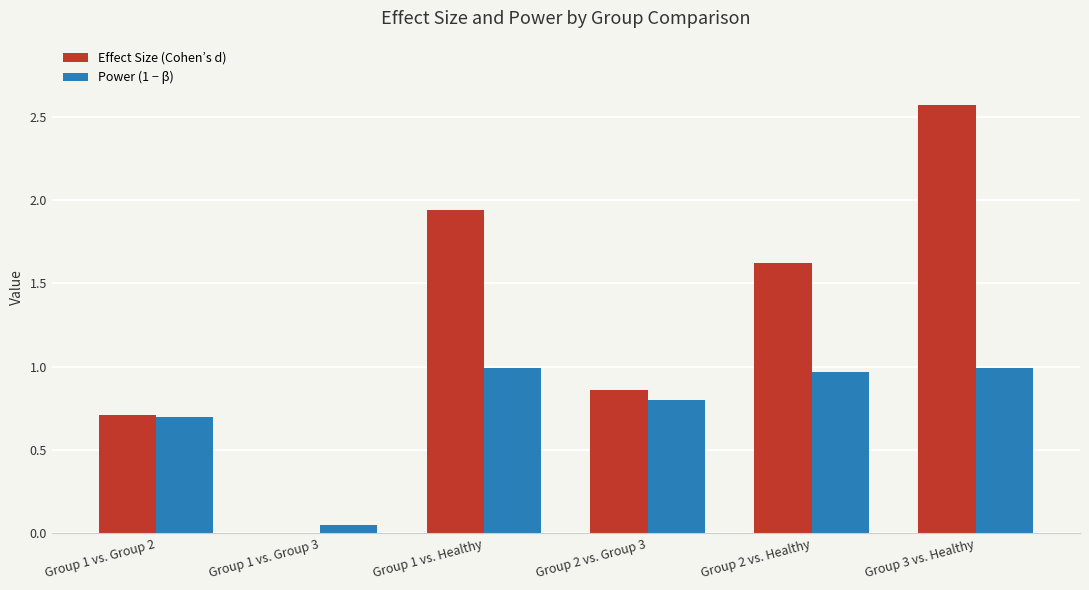

What is the sum of the Power (1 − β) values at Group 3 vs. Healthy and Group 1 vs. Healthy?

2.0